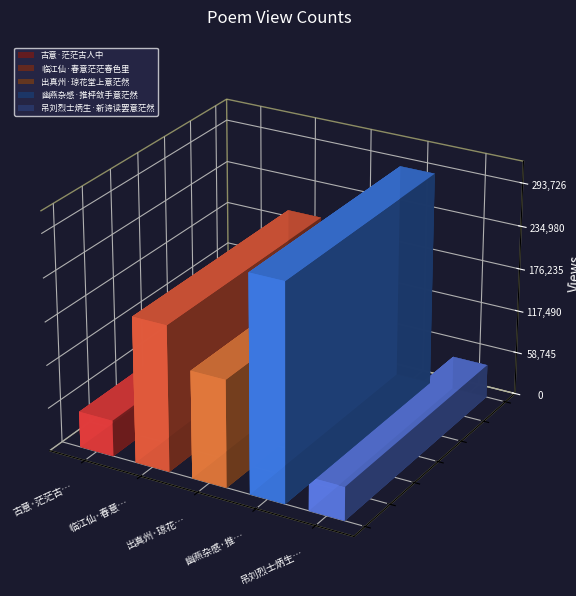

What position from the right is 幽燕杂感·推枰敛手意茫然?

2